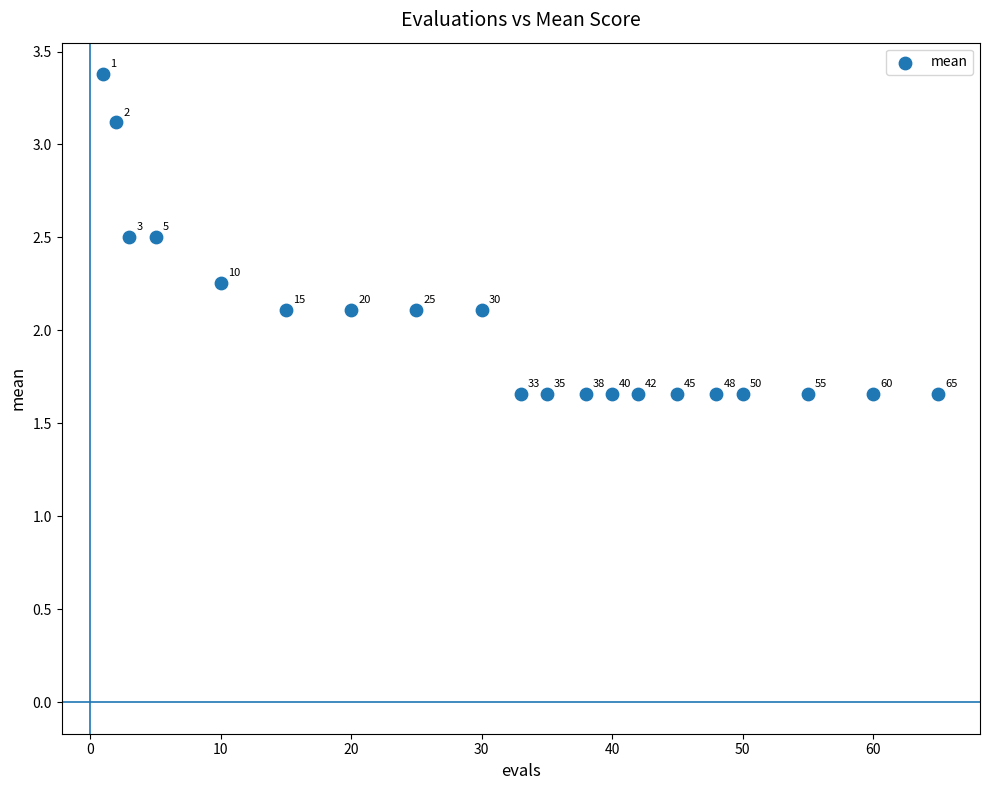

What is the range of X values (max minus min)?

64.0